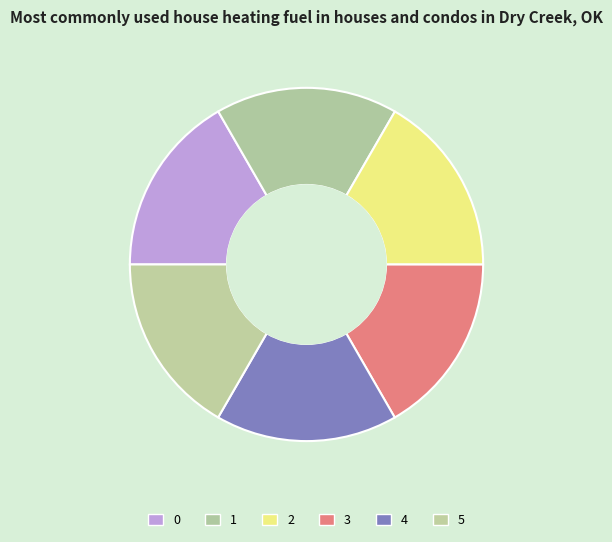

The 5 slice represents 10% of the pie. True or false?

False